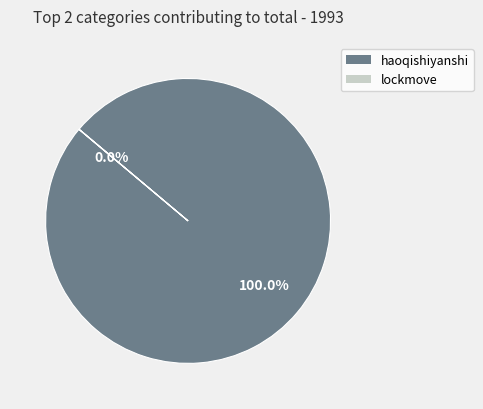

What percentage is the haoqishiyanshi slice, to the nearest percent?

100%